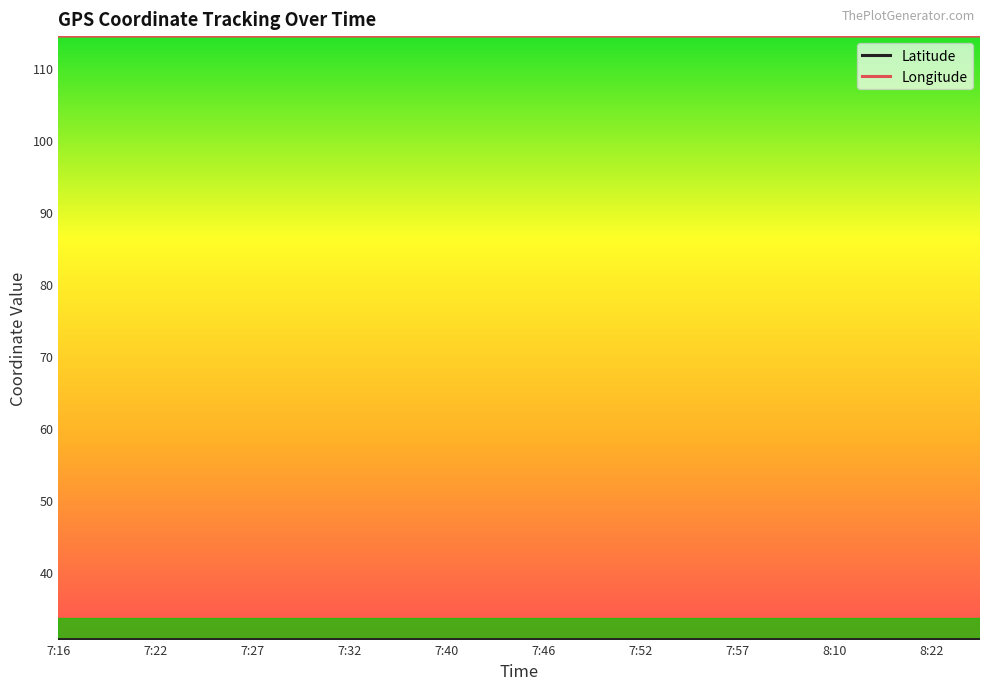

How many lines are shown in the chart?

2